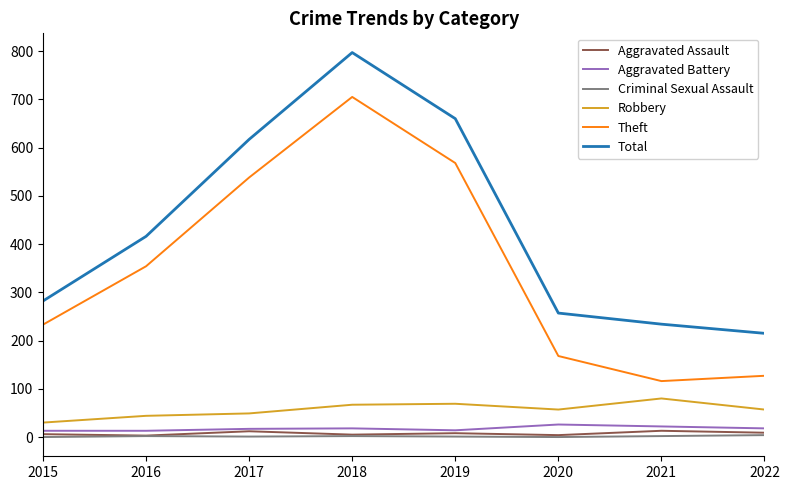

Which series has the largest total across all categories?

Total